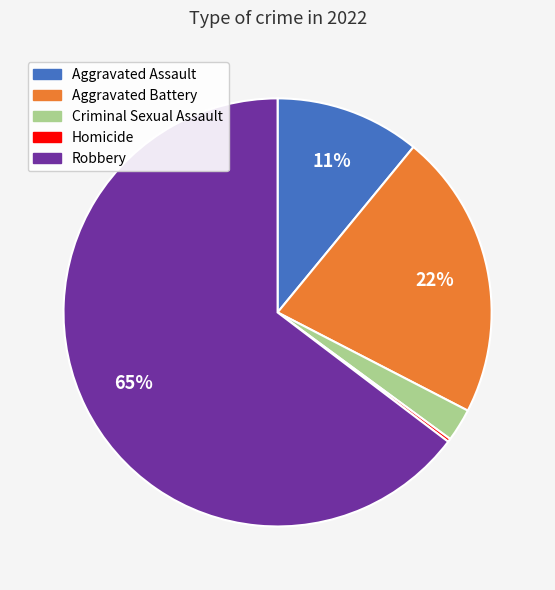

Is the sum of Aggravated Assault and Robbery greater than half?

Yes